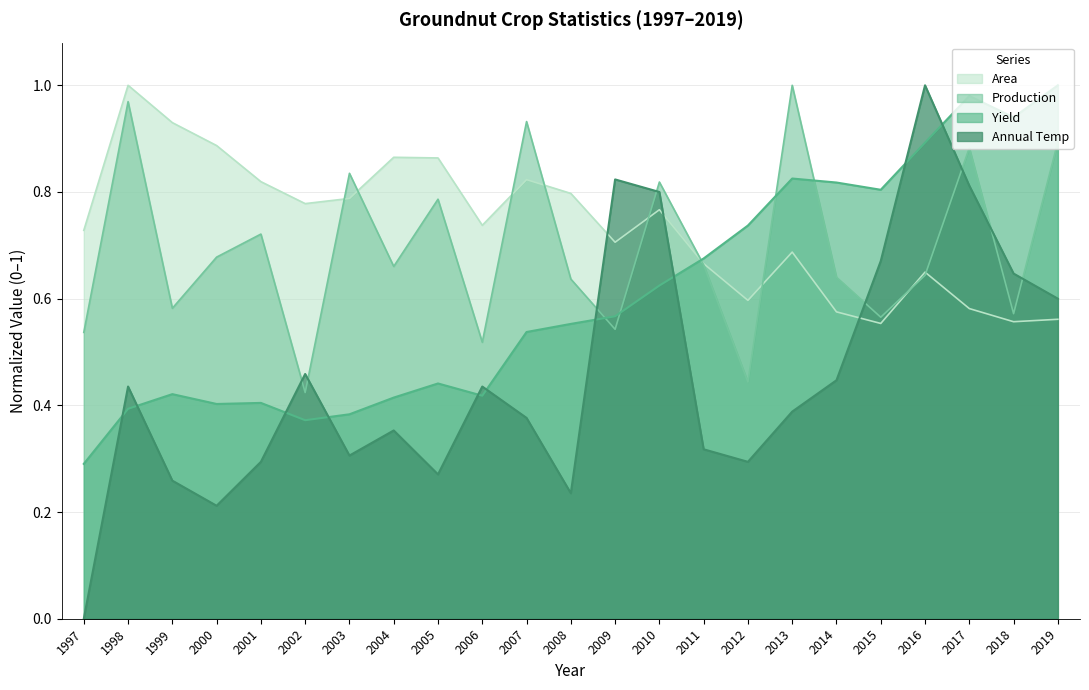

Which series has the widest spread of values?

Annual Temp